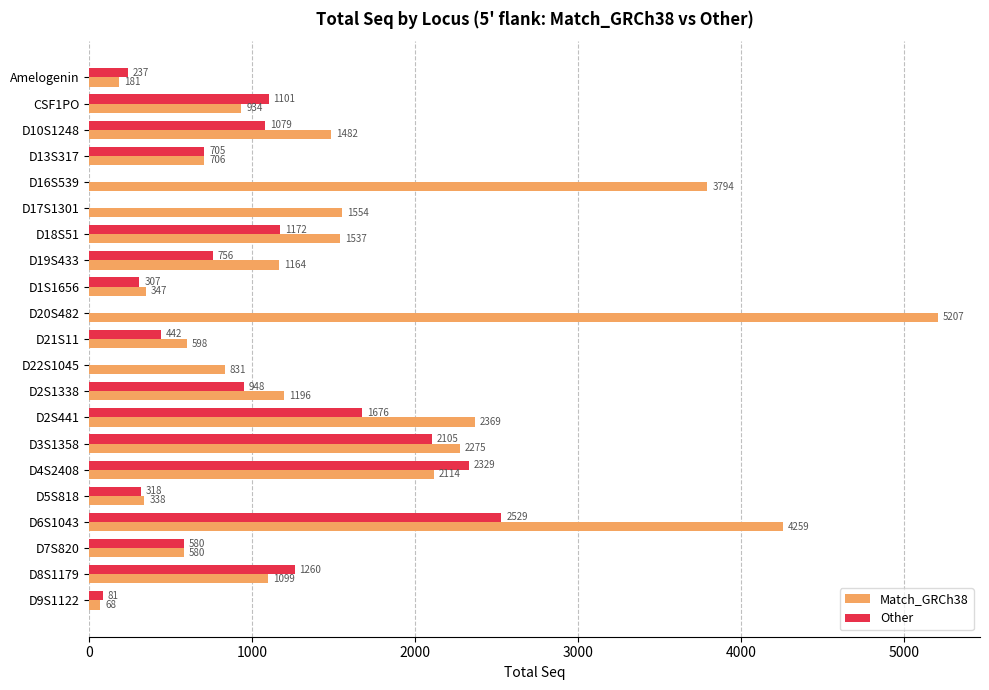

At which label does Other reach its peak?

D6S1043